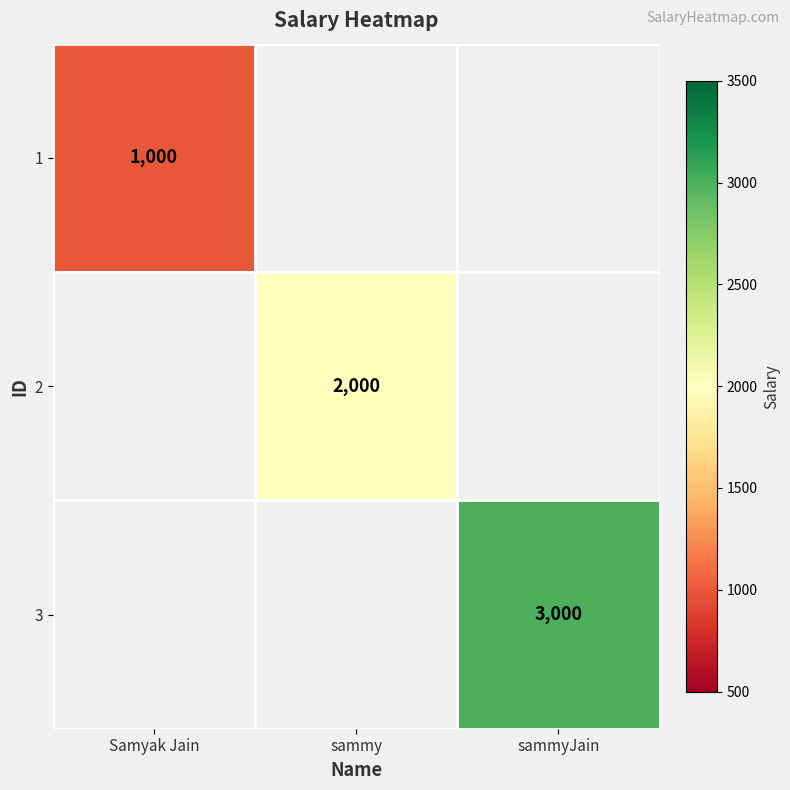

Which series has the largest total across all categories?

3